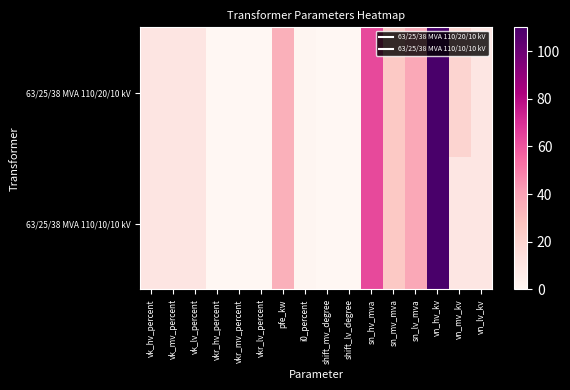

List the series in order of their peak value, highest first.

63/25/38 MVA 110/20/10 kV, 63/25/38 MVA 110/10/10 kV